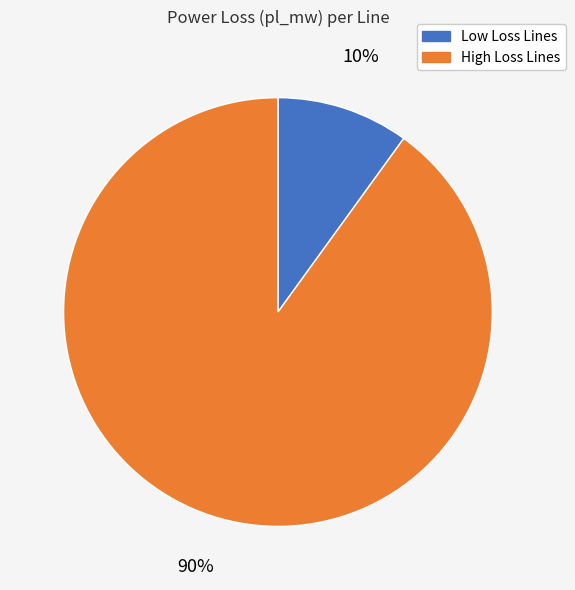

Does any single category account for the majority?

Yes